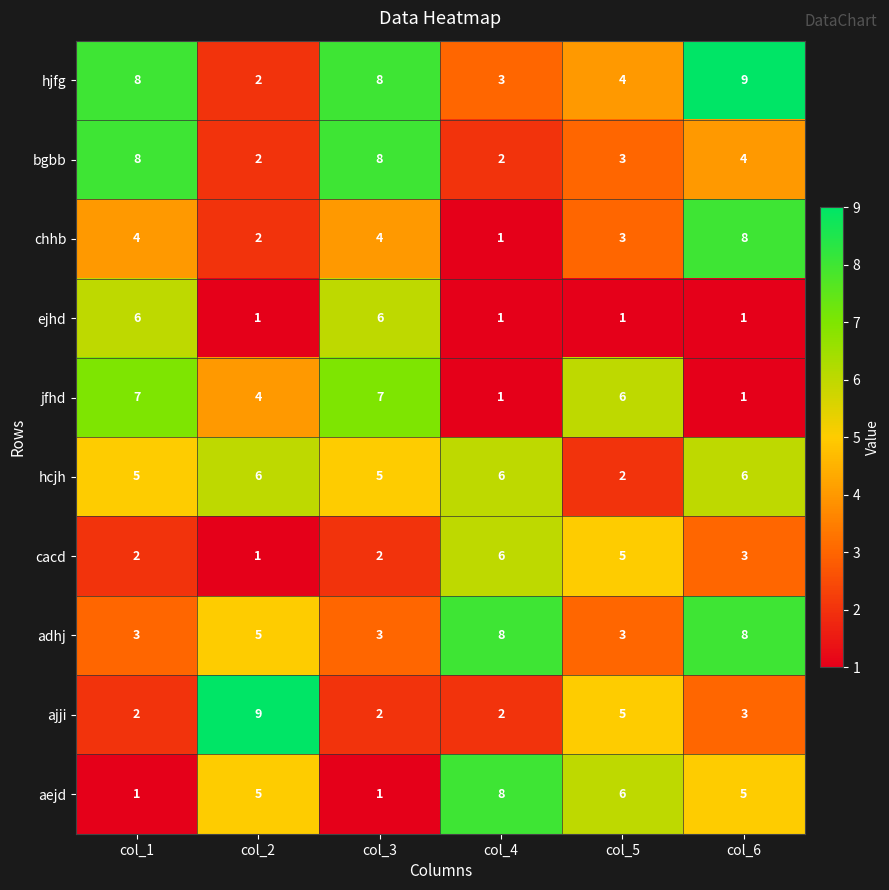

Read the chhb value at col_3.

4